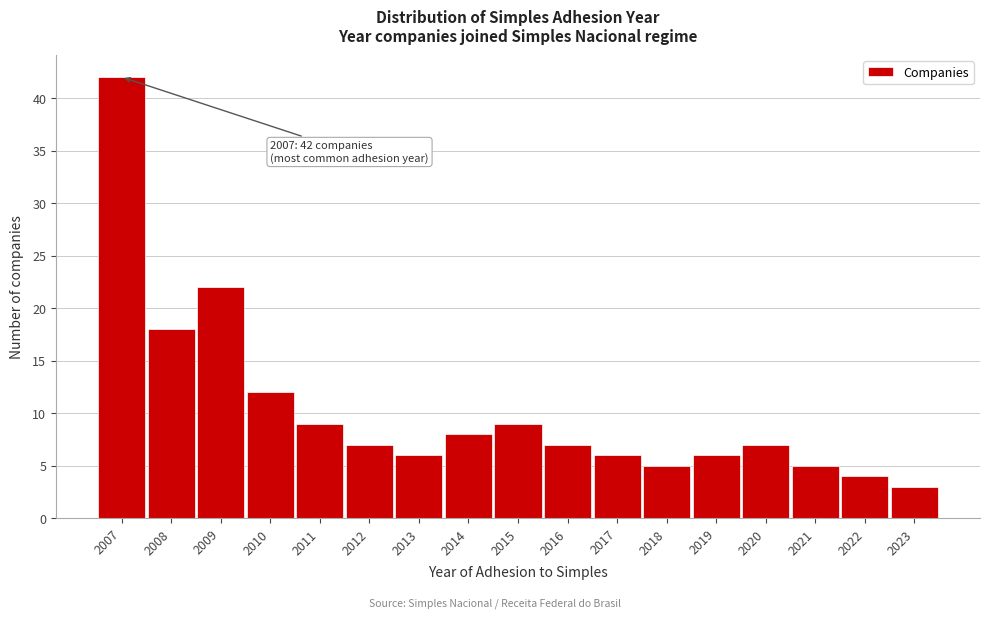

Reading left to right, transcribe all the data shown in this chart.

42	18	22	12	9	7	6	8	9	7	6	5	6	7	5	4	3